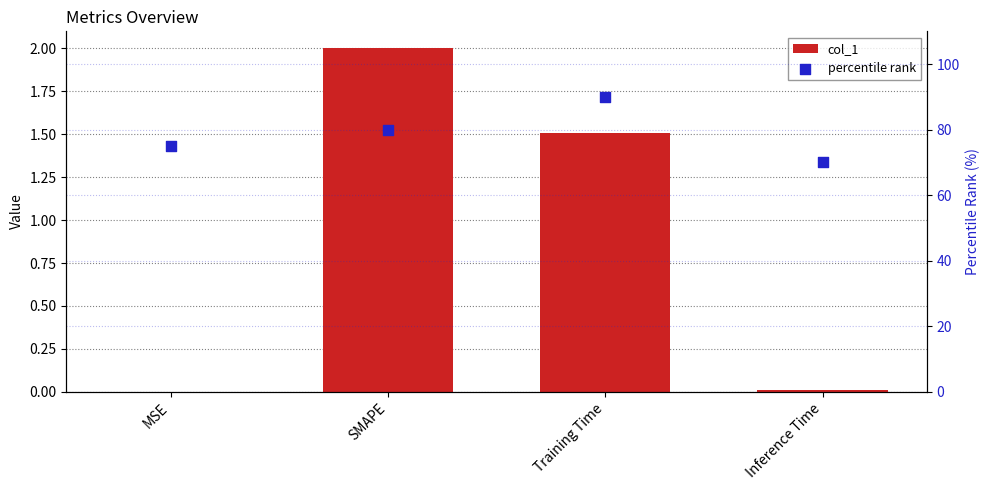

What is the total value across all series at SMAPE?

82.0